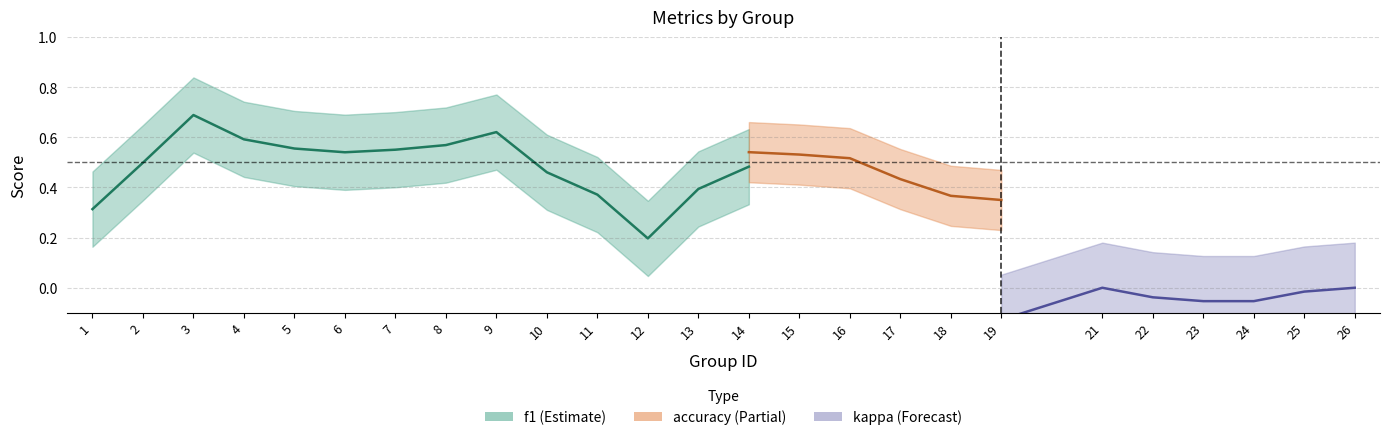

Does the chart display data point markers on the line(s)?

No